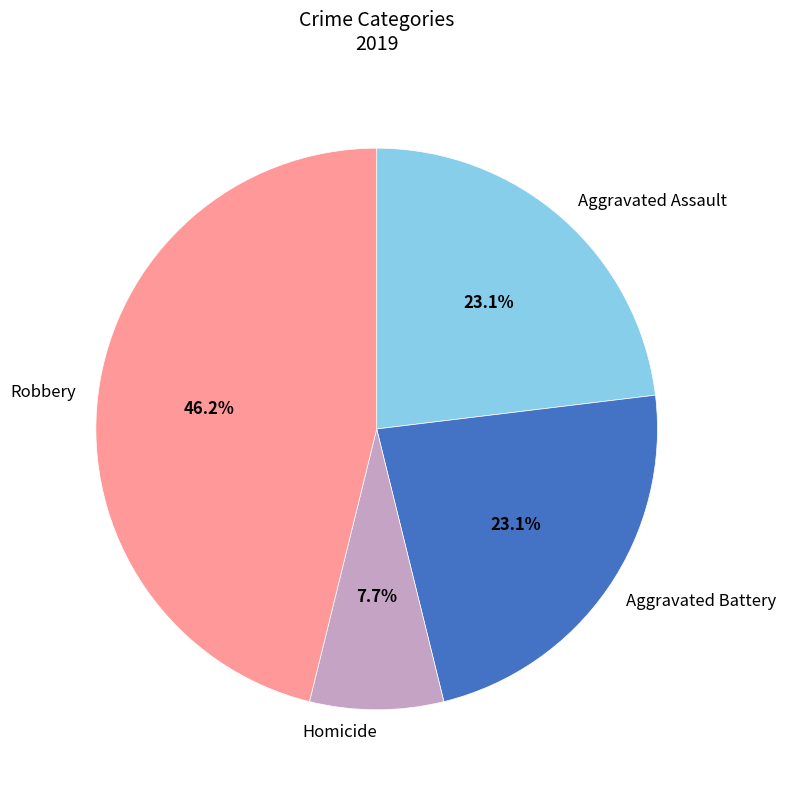

To the nearest percent, what portion does Aggravated Assault represent?

23%